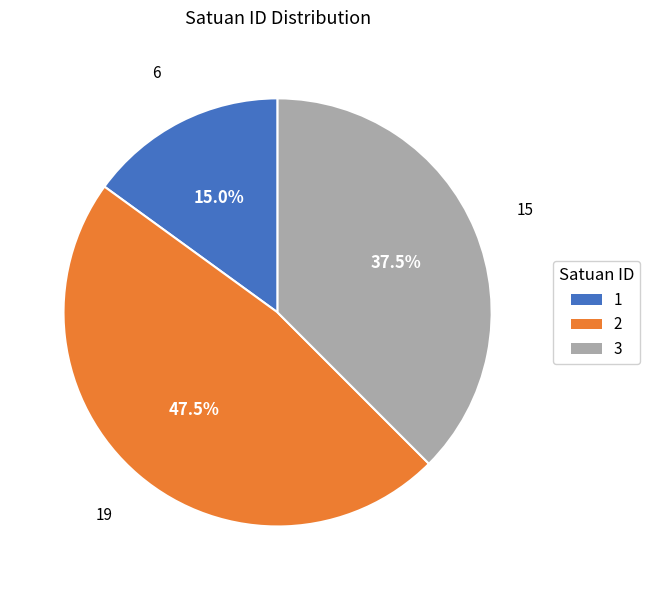

How many slices are in this pie chart?

3